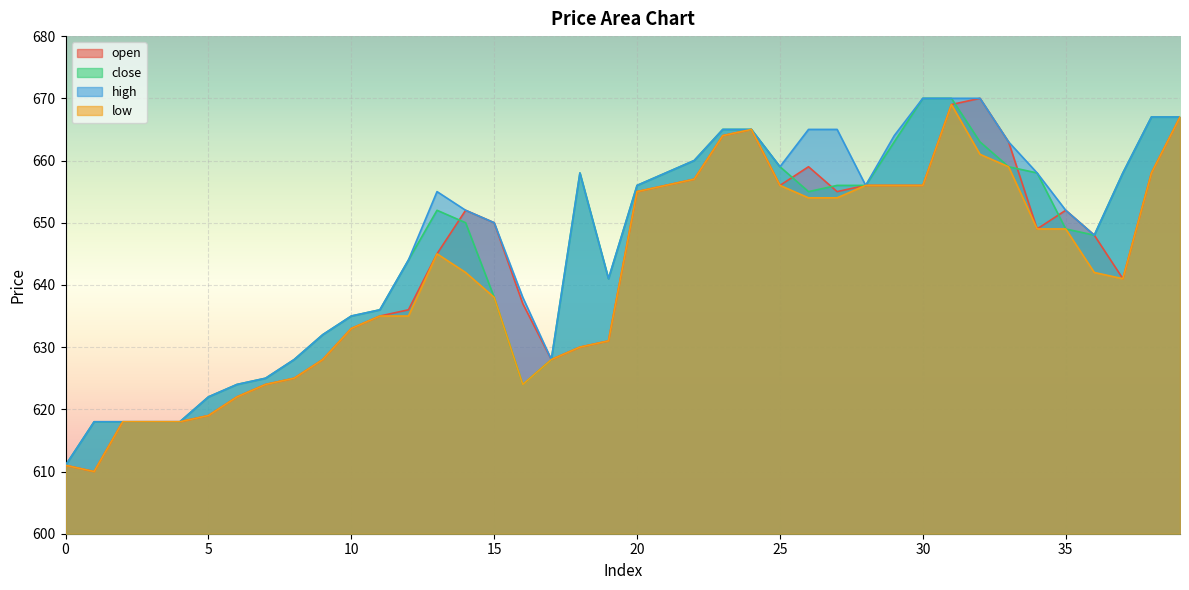

Where is high nearest to the value 640?

19